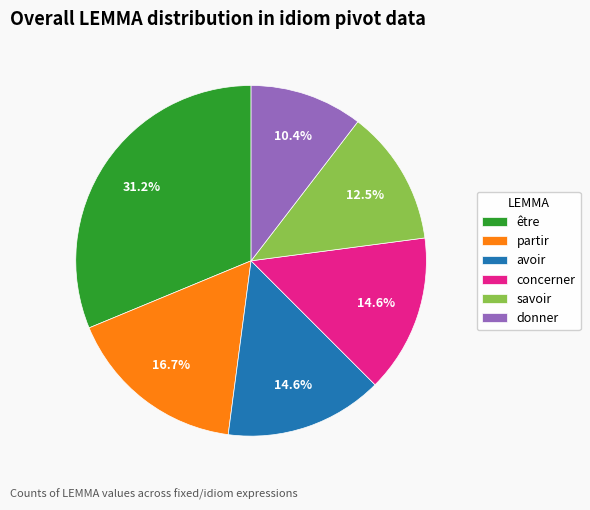

Is donner the majority of the pie?

No